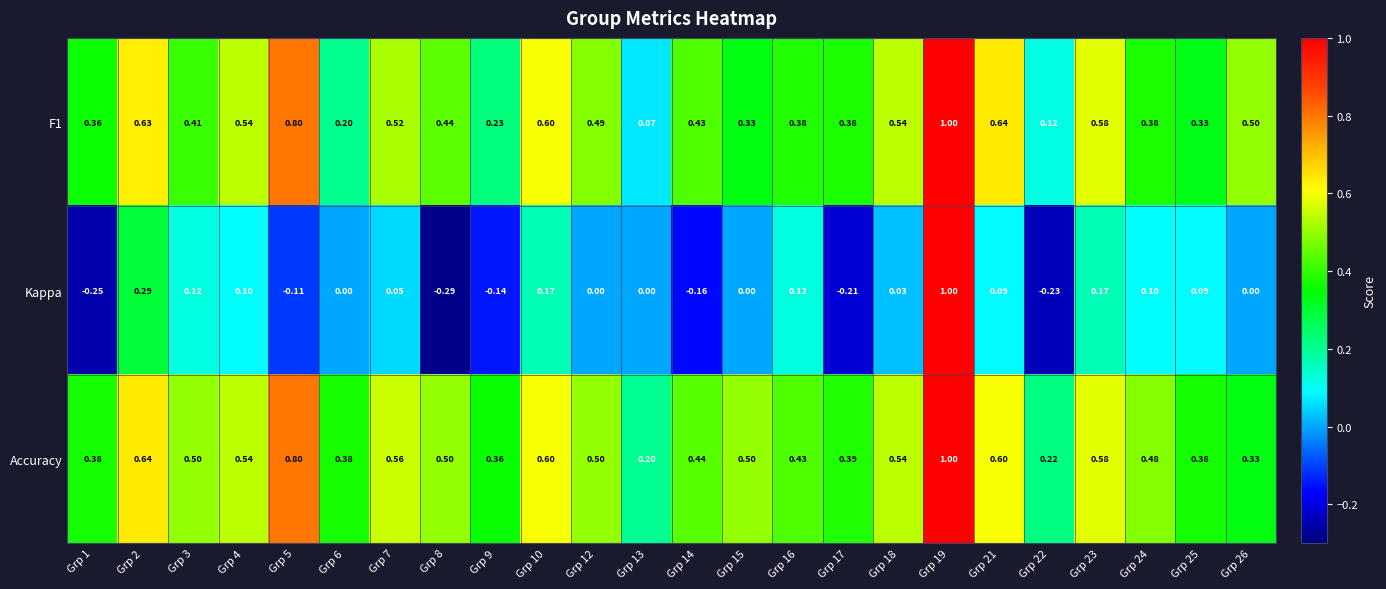

Between Grp 6 and Grp 17, which series saw the biggest shift?

Kappa